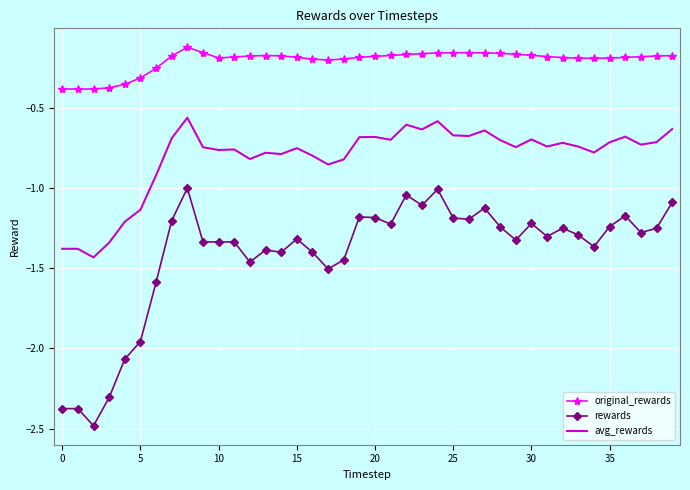

List the series in order of their overall mean, highest first.

original_rewards, avg_rewards, rewards